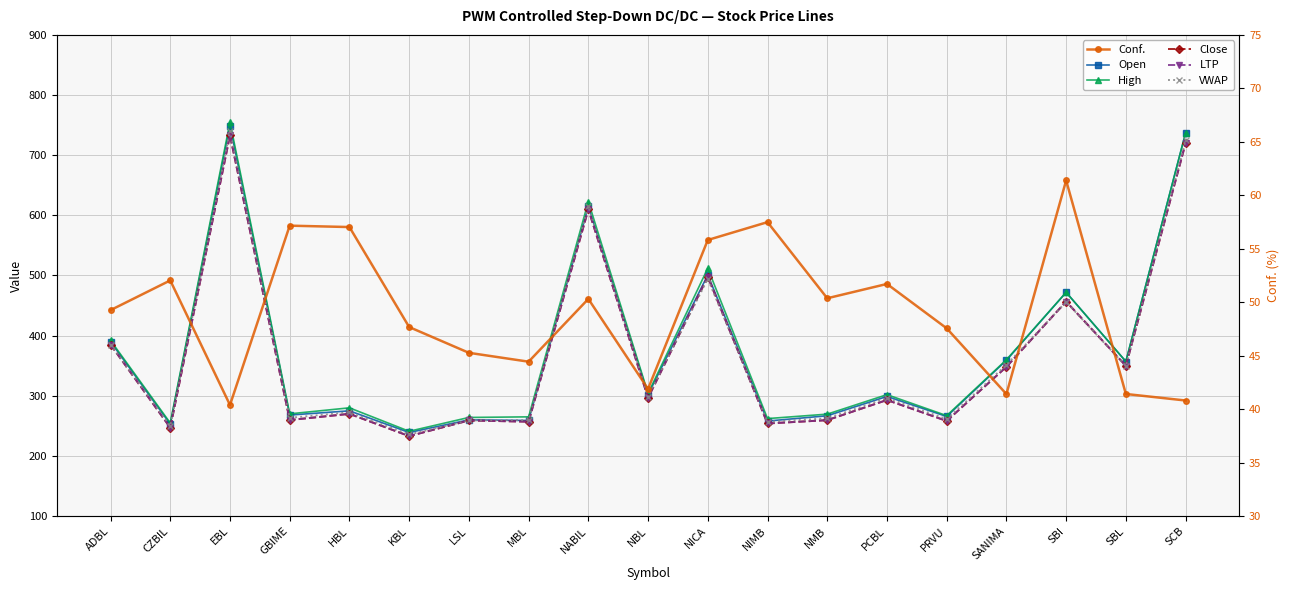

What is the value of the Close point at the 4th from the left?

259.7